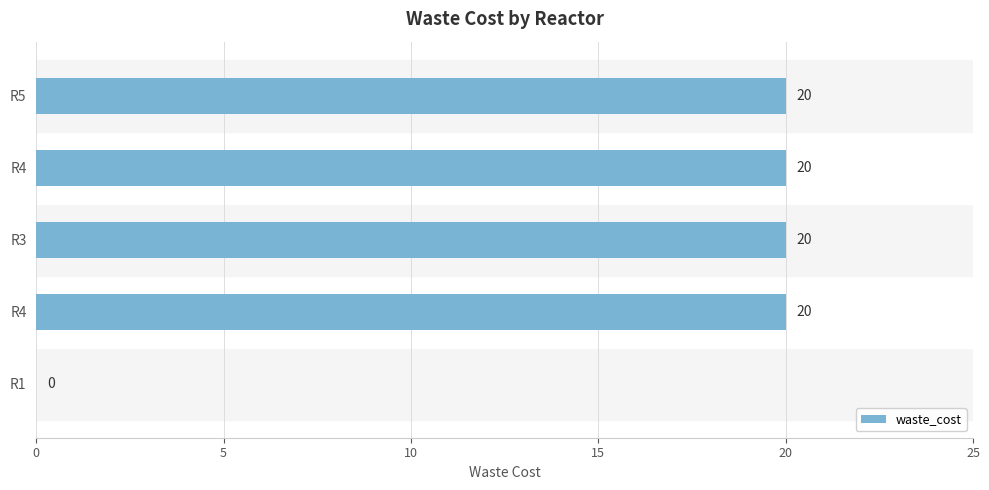

Are the bars horizontal?

Yes